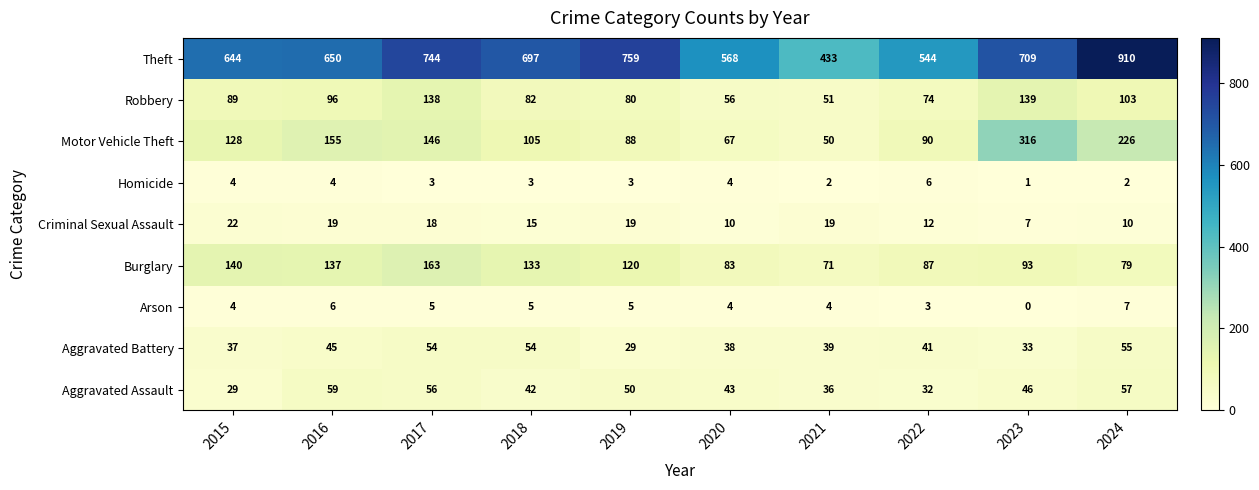

Where is Robbery nearest to the value 95?

2016